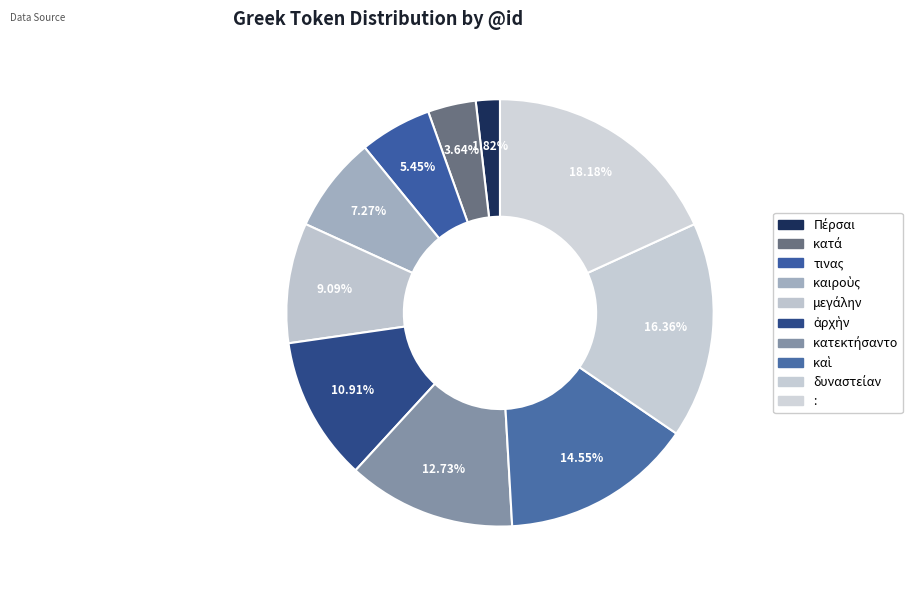

To the nearest percent, what portion does κατεκτήσαντο represent?

13%